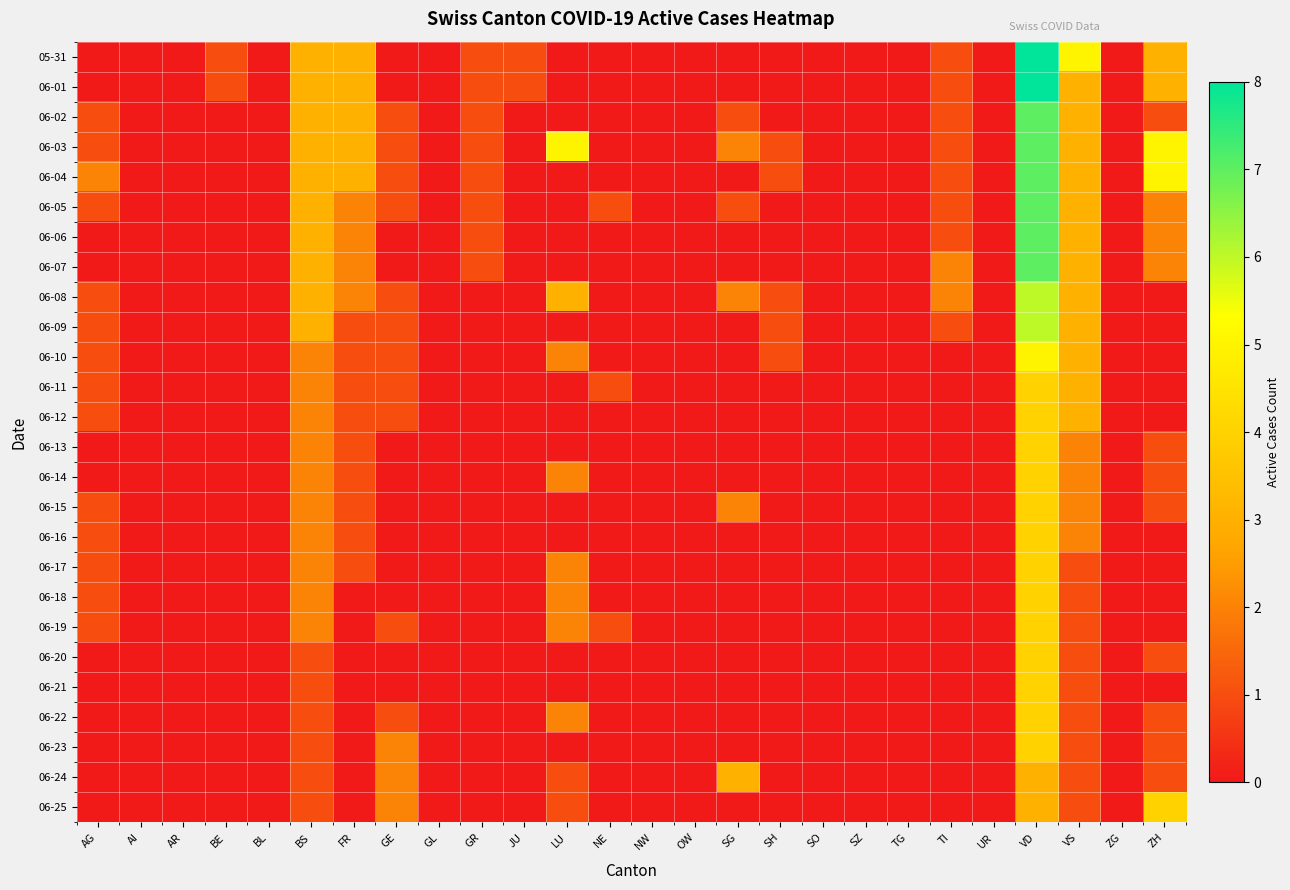

Rank the series by their maximum value, from lowest to highest.

06-24, 06-11, 06-12, 06-13, 06-14, 06-15, 06-16, 06-17, 06-18, 06-19, 06-20, 06-21, 06-22, 06-23, 06-25, 06-10, 06-08, 06-09, 06-02, 06-03, 06-04, 06-05, 06-06, 06-07, 05-31, 06-01